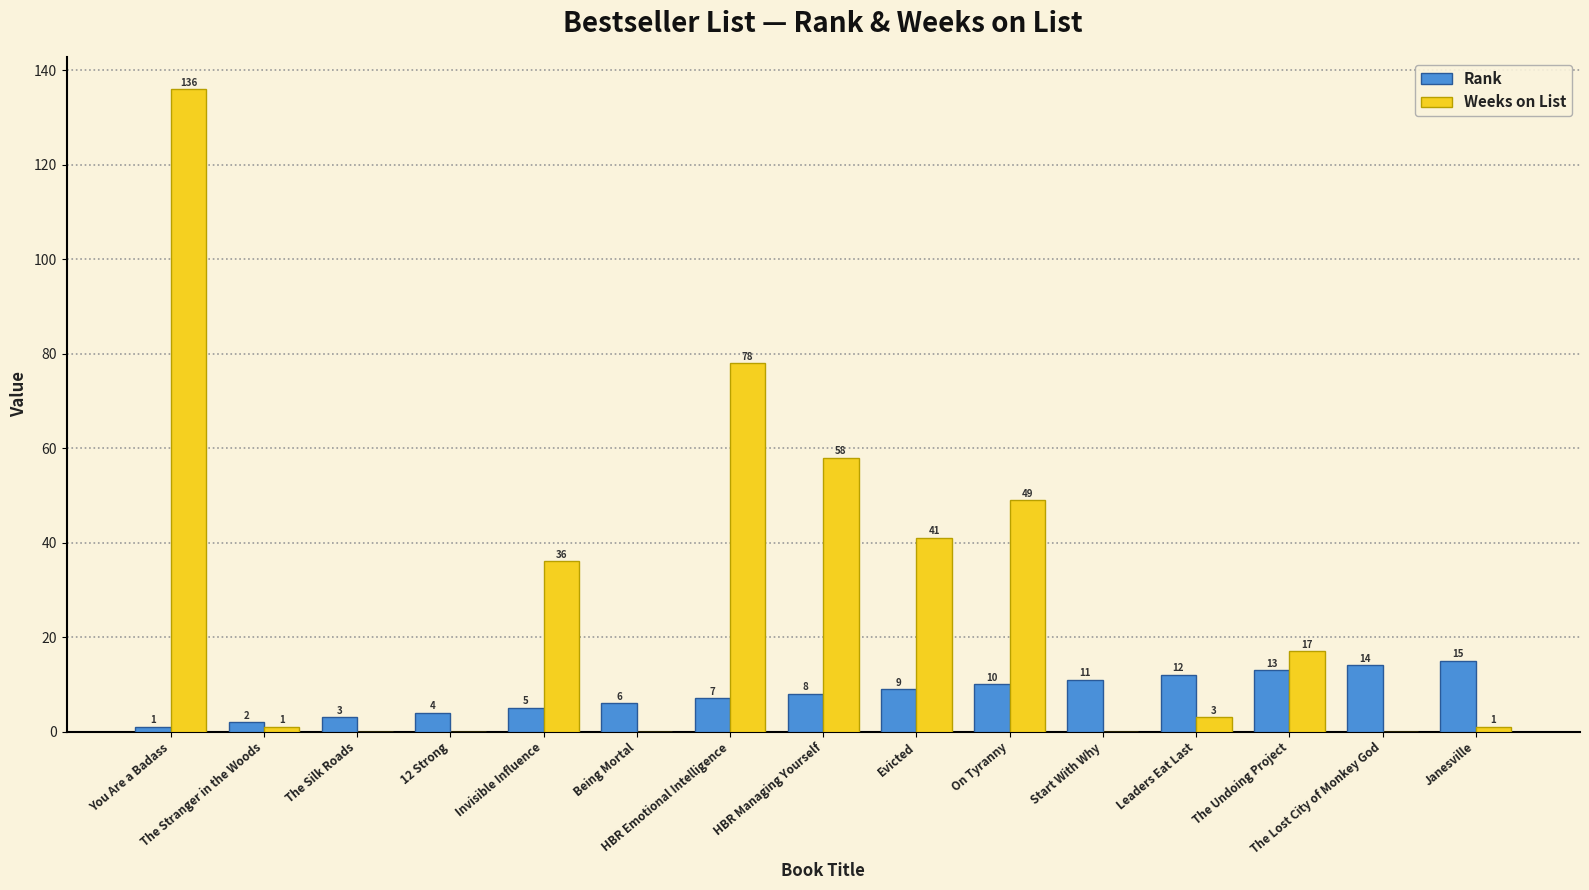

Which series has the widest spread of values?

Weeks on List